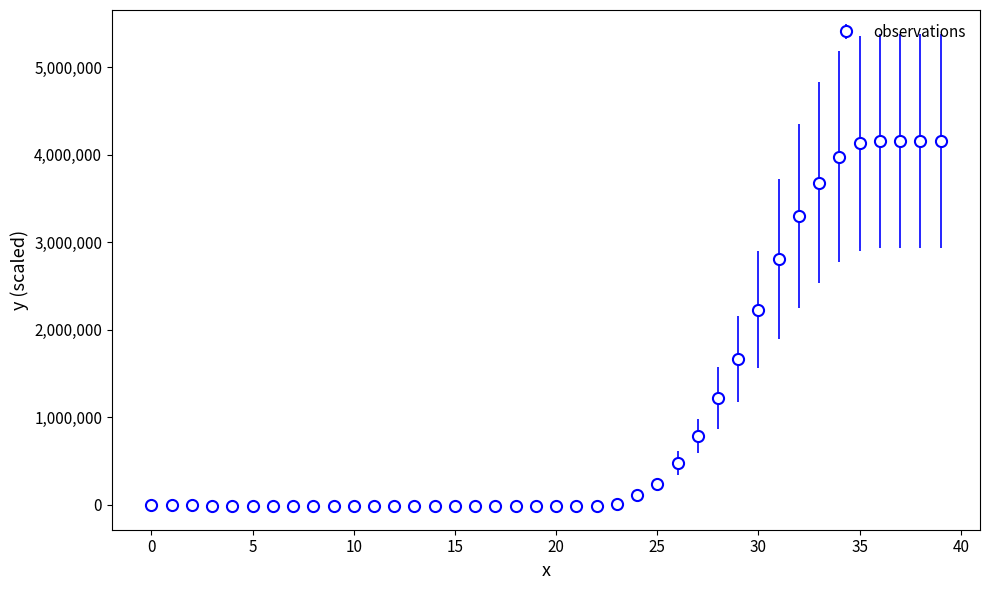

What is the average value?

1027250.0